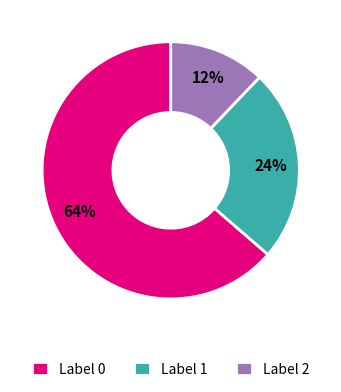

Is it true that Label 0 is 56% of the pie?

False